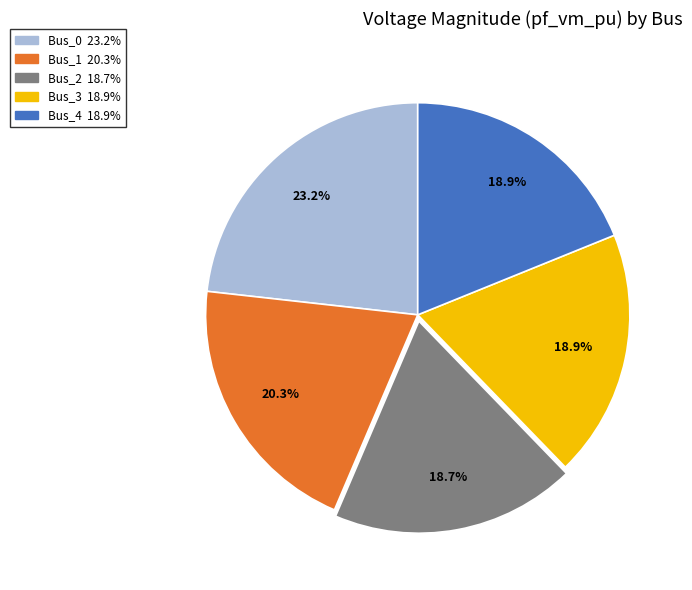

How much of the chart is everything except Bus_0?

76.8%